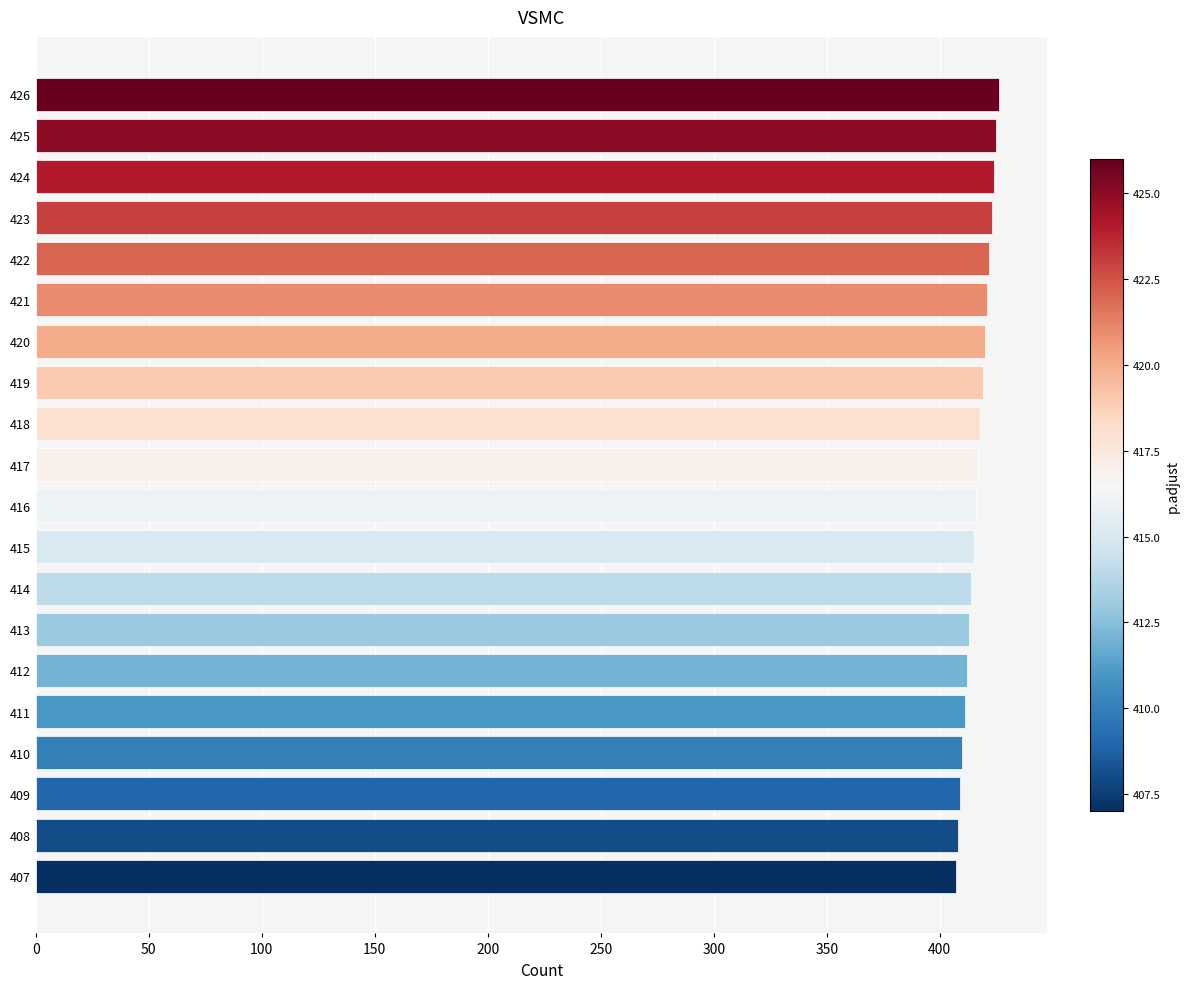

What is the sum of all values?

8330